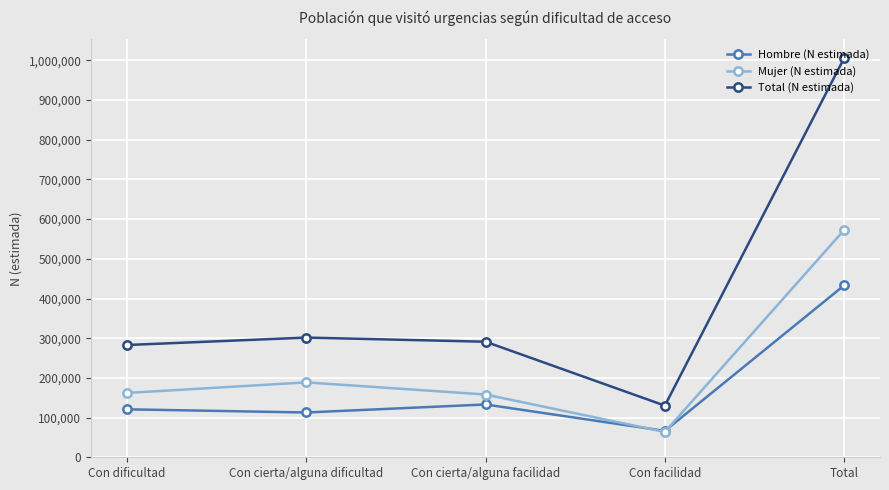

Which series has the largest total across all categories?

Total (N estimada)